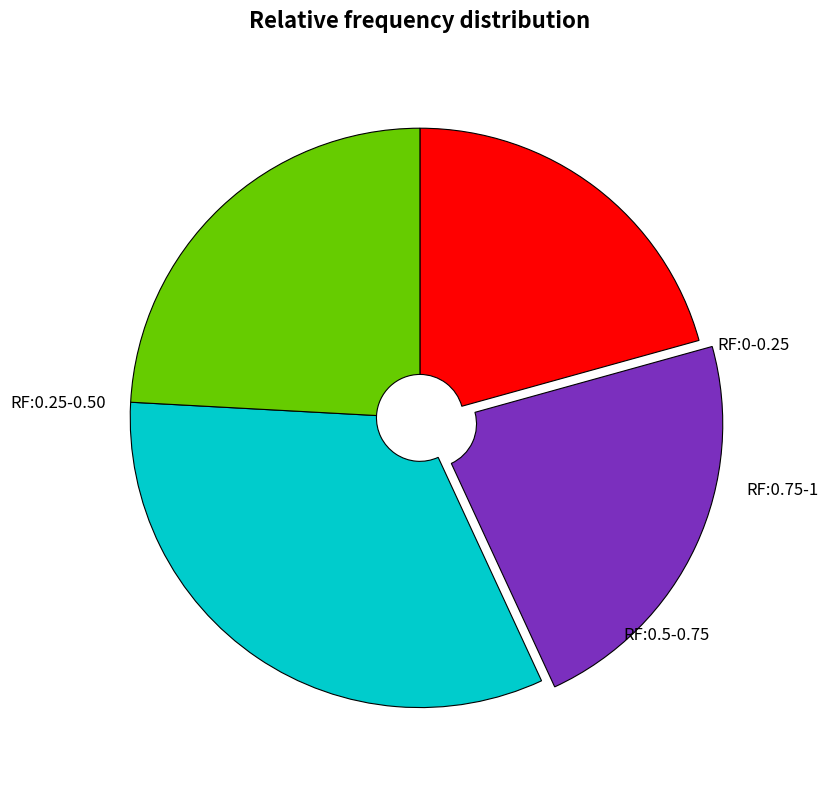

Is there a majority slice in this chart?

No